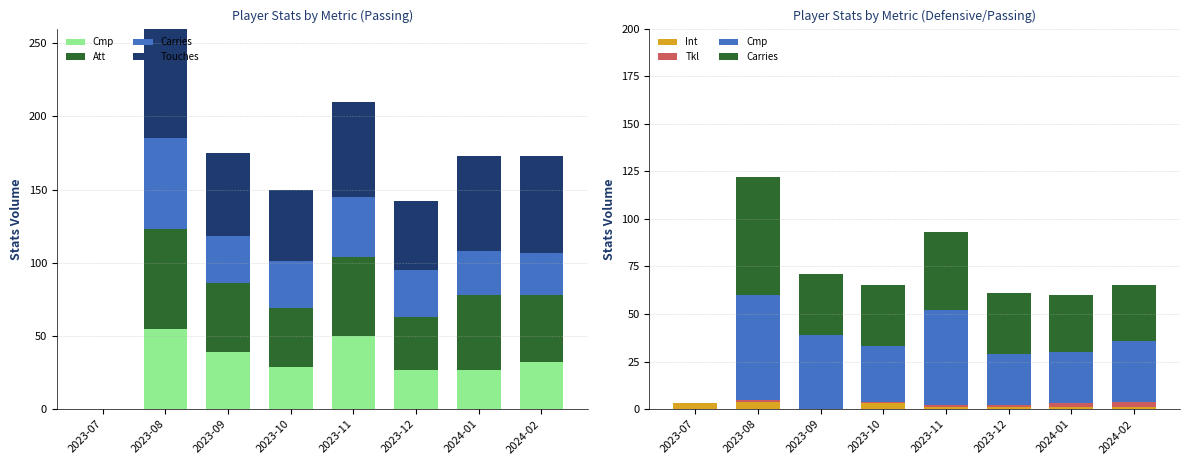

Is it true that Cmp equals 0 at 2023-07?

True